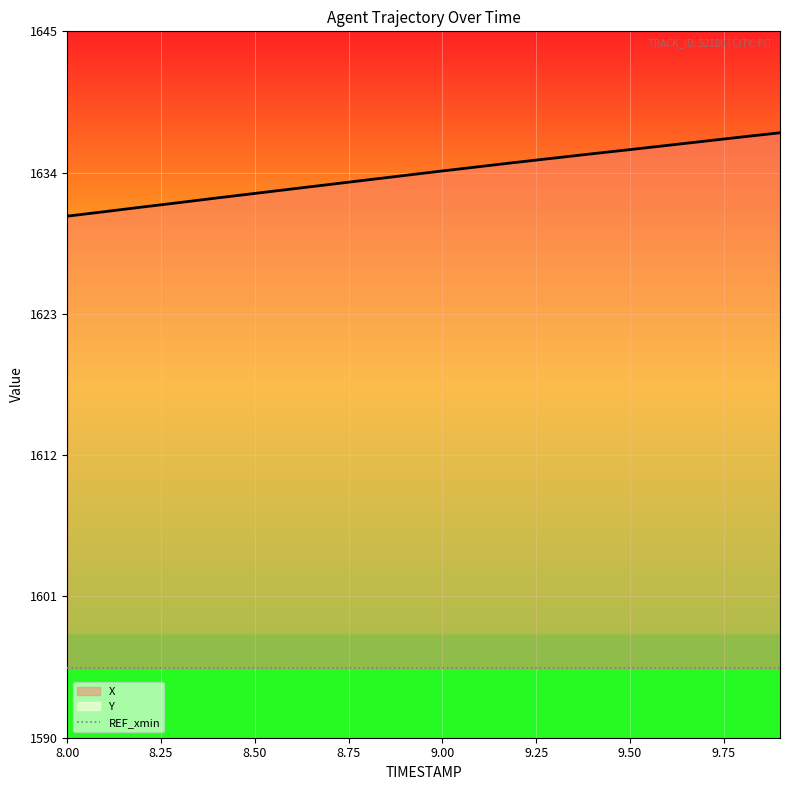

How many series are shown in this chart?

2